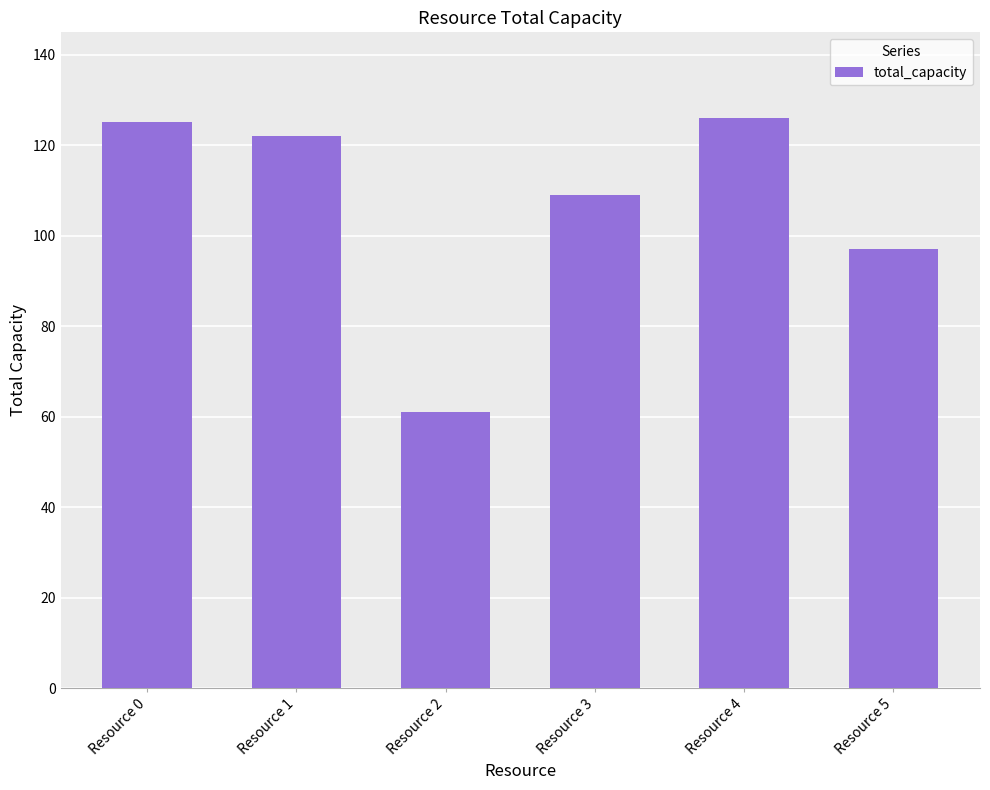

Reading right to left, what are all the values shown in this chart?

Resource 5=97	Resource 4=126	Resource 3=109	Resource 2=61	Resource 1=122	Resource 0=125